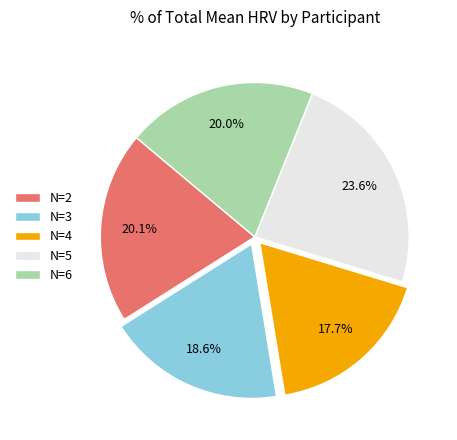

Count the number of slices in the pie.

5